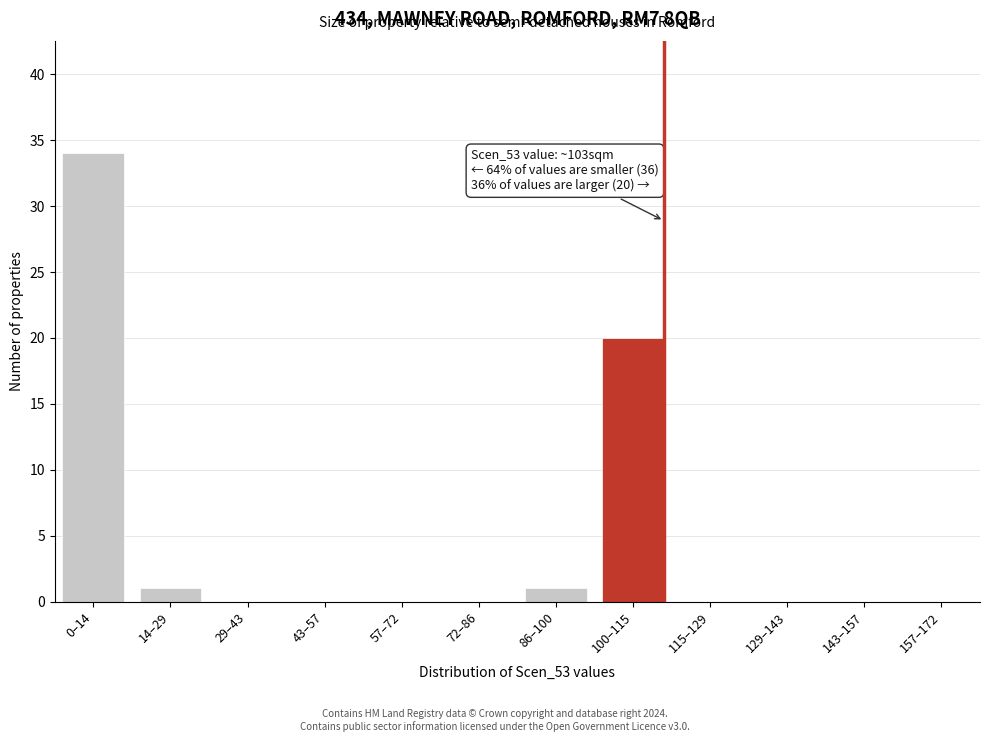

Reading left to right, what are all the values shown in this chart?

0–14=34	14–29=1	29–43=0	43–57=0	57–72=0	72–86=0	86–100=1	100–115=20	115–129=0	129–143=0	143–157=0	157–172=0